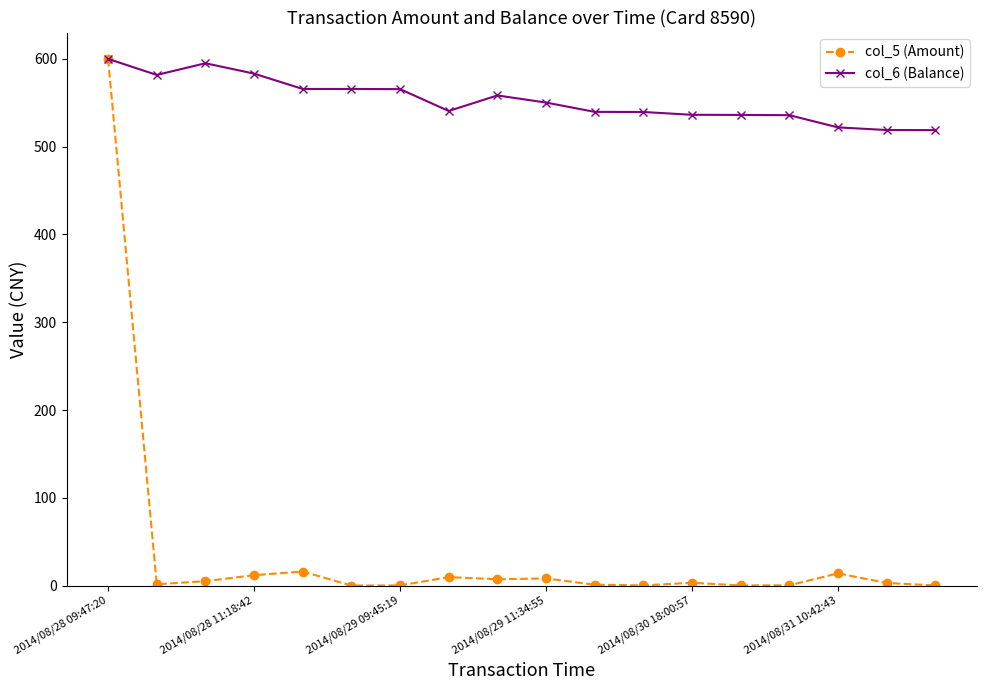

How many categories are shown in the chart?

18